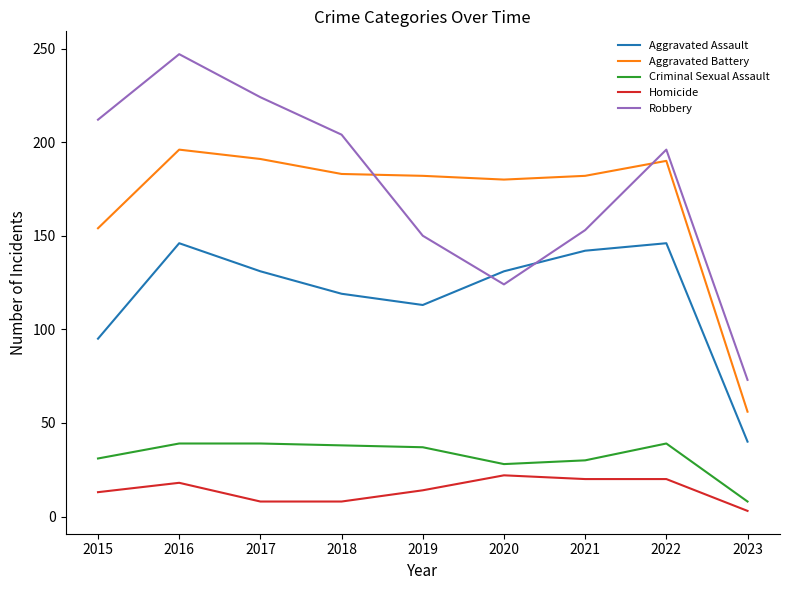

Which series has the largest range (max minus min)?

Robbery